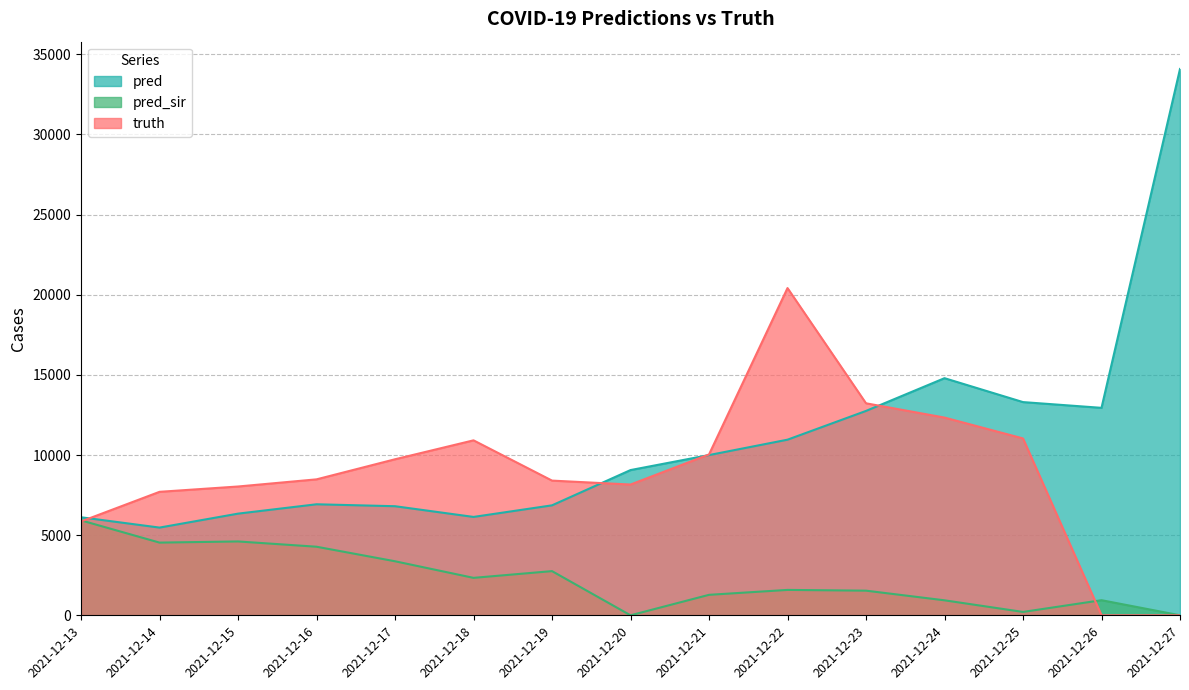

Does the chart display data point markers on the line(s)?

No